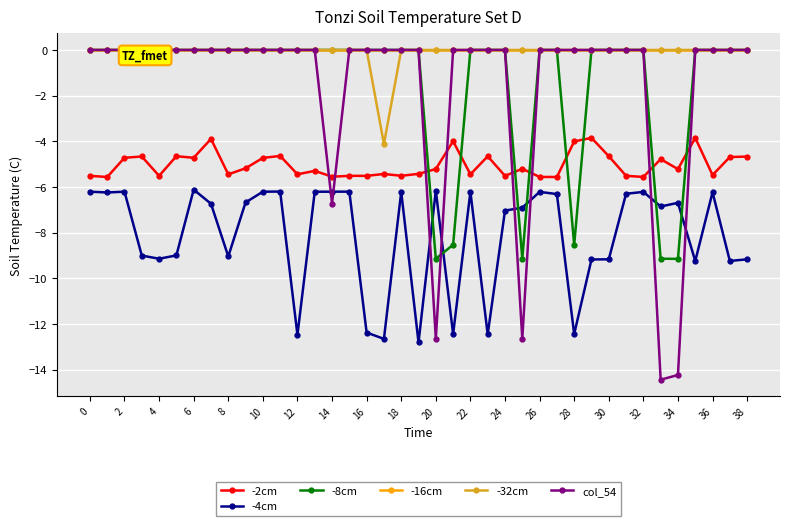

How many data points in -8cm are less than 0?

6